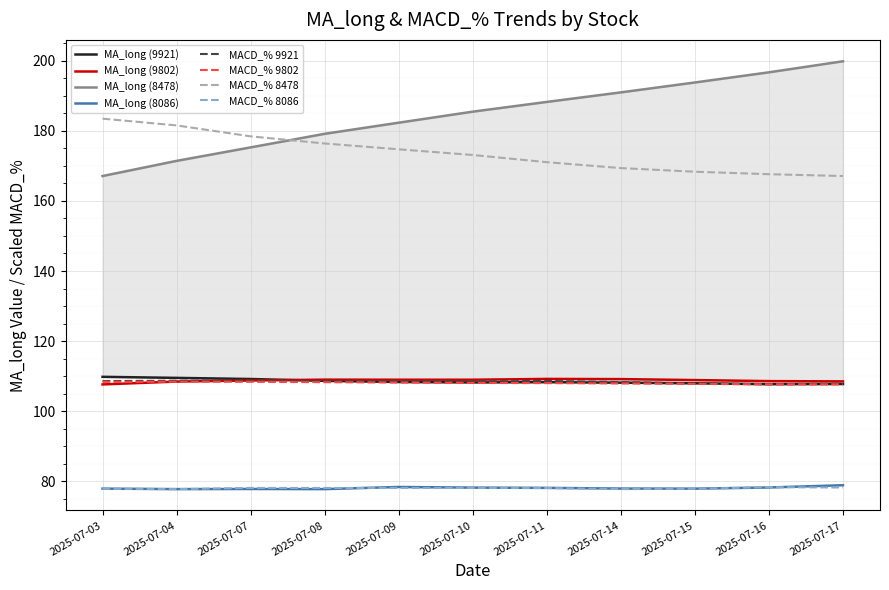

At how many categories does at least one series exceed 114?

11